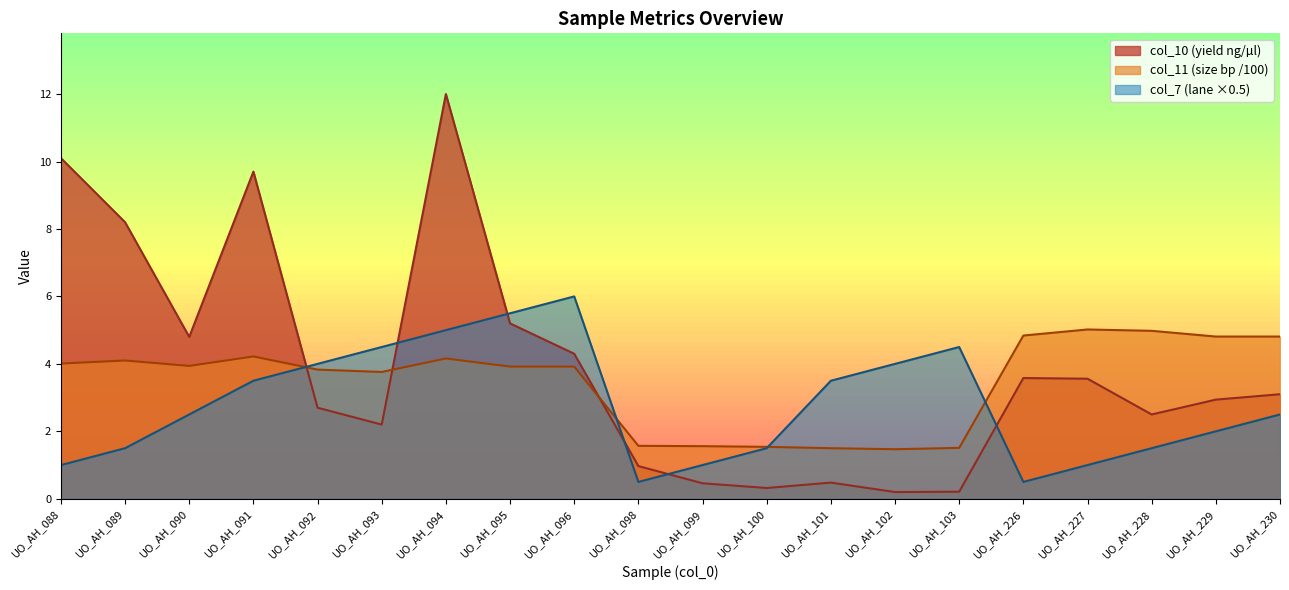

What are all the series names shown in the legend?

col_10, col_11, col_7